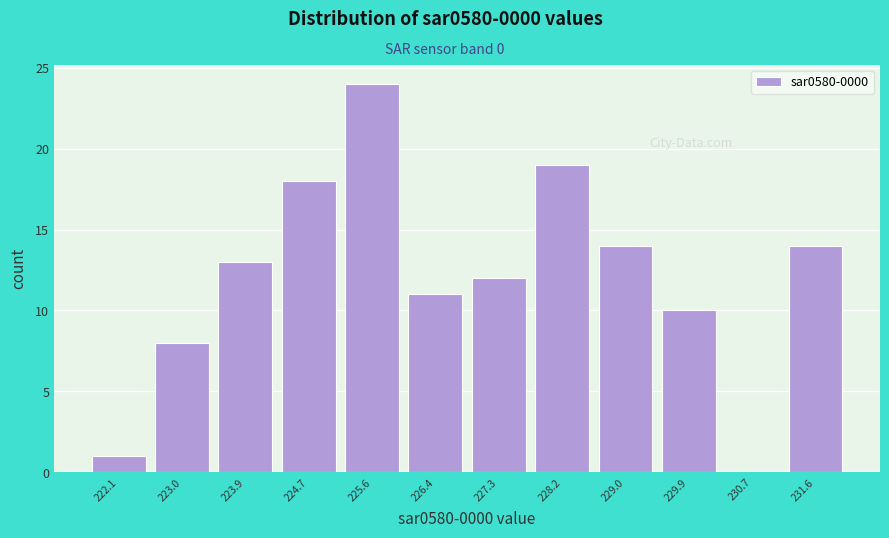

Reading left to right, transcribe this chart: for each bar, give the range it covers on the x-axis and its height. Neither the bar edges nor the heights are printed on the chart, so give them approximately, as read against the axes.

221.7 to 222.6: 1
222.6 to 223.4: 8
223.4 to 224.3: 13
224.3 to 225.2: 18
225.2 to 226.0: 24
226.0 to 226.9: 11
226.9 to 227.7: 12
227.7 to 228.6: 19
228.6 to 229.4: 14
229.4 to 230.3: 10
230.3 to 231.2: 0
231.2 to 232.0: 14